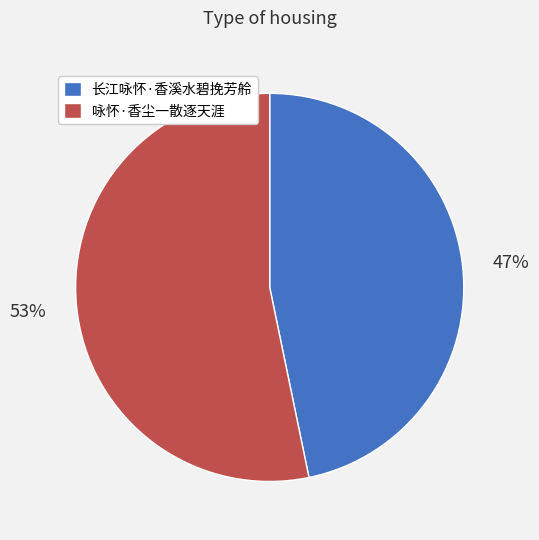

Rank the categories by value from lowest to highest.

长江咏怀·香溪水碧挽芳舲, 咏怀·香尘一散逐天涯